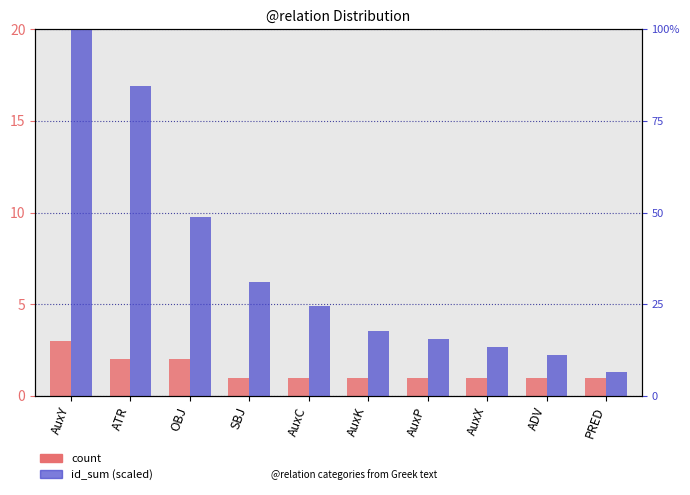

Reading right to left, transcribe all the data shown in this chart.

count: PRED=1.0	ADV=1.0	AuxX=1.0	AuxP=1.0	AuxK=1.0	AuxC=1.0	SBJ=1.0	OBJ=2.0	ATR=2.0	AuxY=3.0
id_sum (scaled): PRED=6.7	ADV=11.1	AuxX=13.3	AuxP=15.6	AuxK=17.8	AuxC=24.4	SBJ=31.1	OBJ=48.9	ATR=84.4	AuxY=100.0